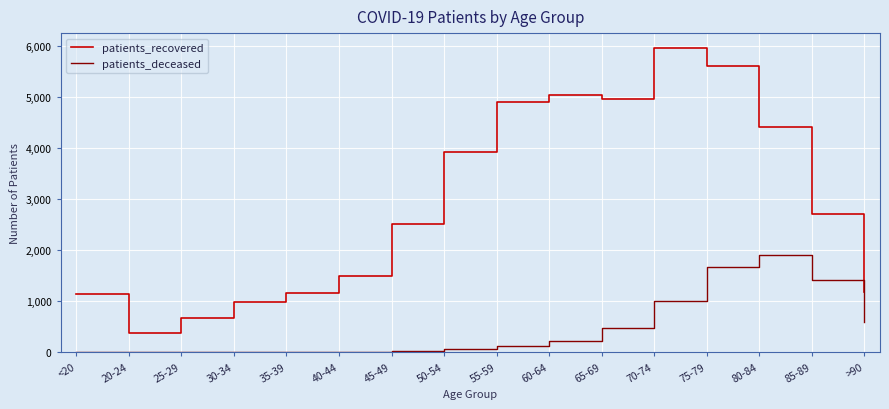

At which label is patients_recovered closest to 3162?

85-89